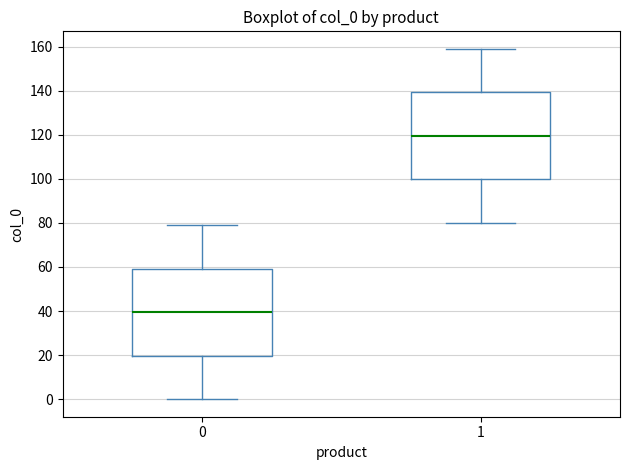

Where is the upper edge of the box at x = 1 on the y-axis? The values are not printed on the chart, so give them approximately, as read against the axis.

140